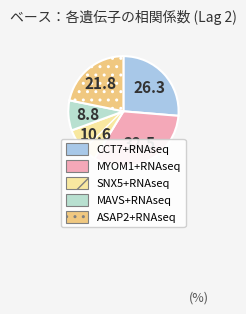

How many segments does this pie chart have?

5